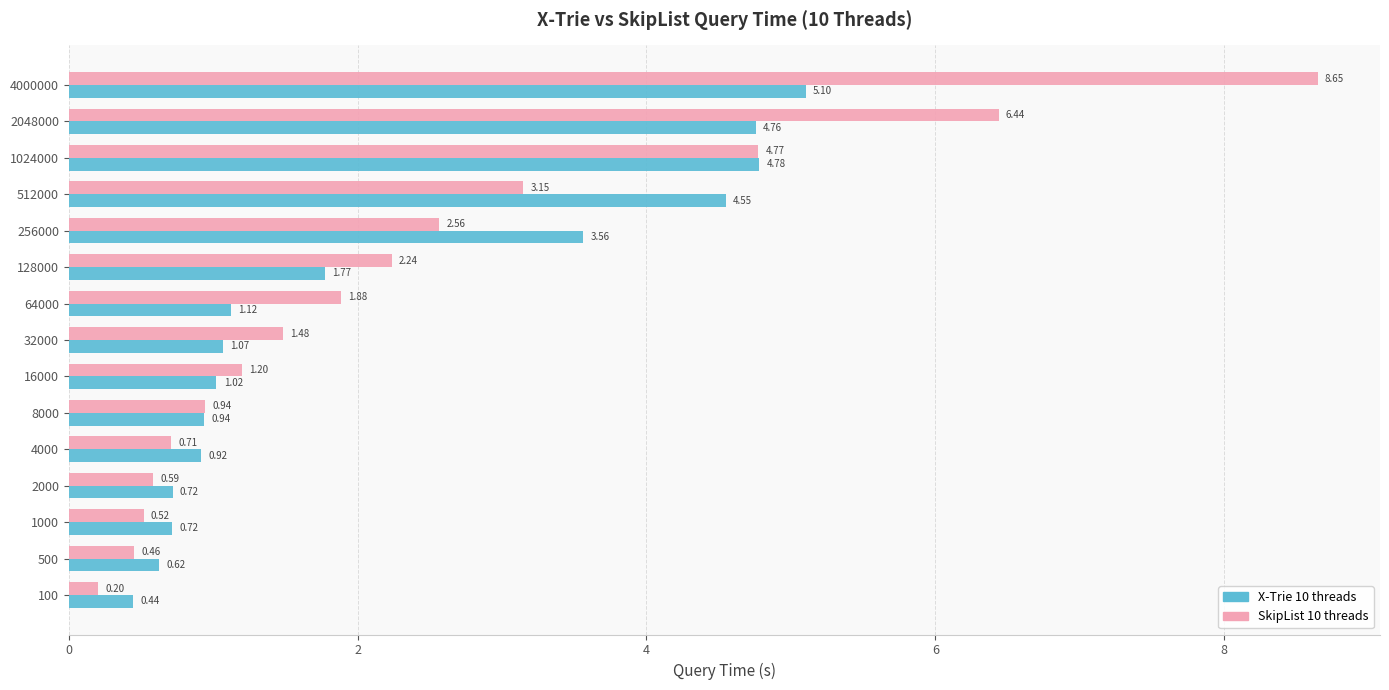

How many values in the SkipList 10 threads series exceed 1?

9